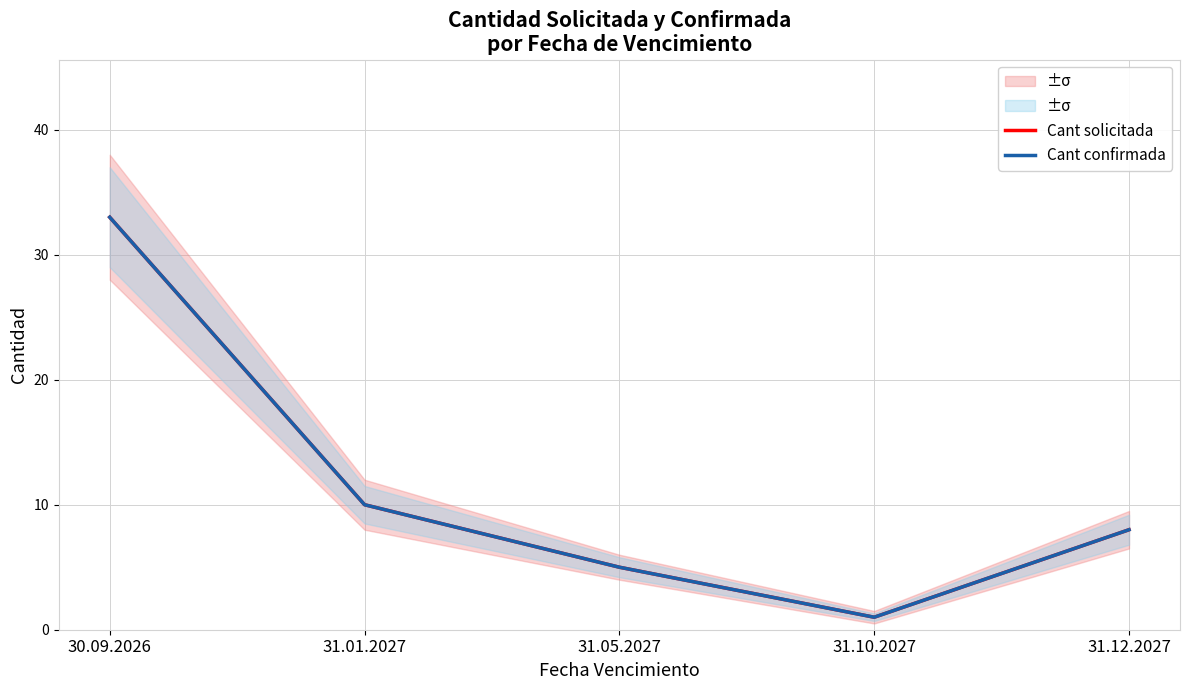

How many series are shown in this chart?

2